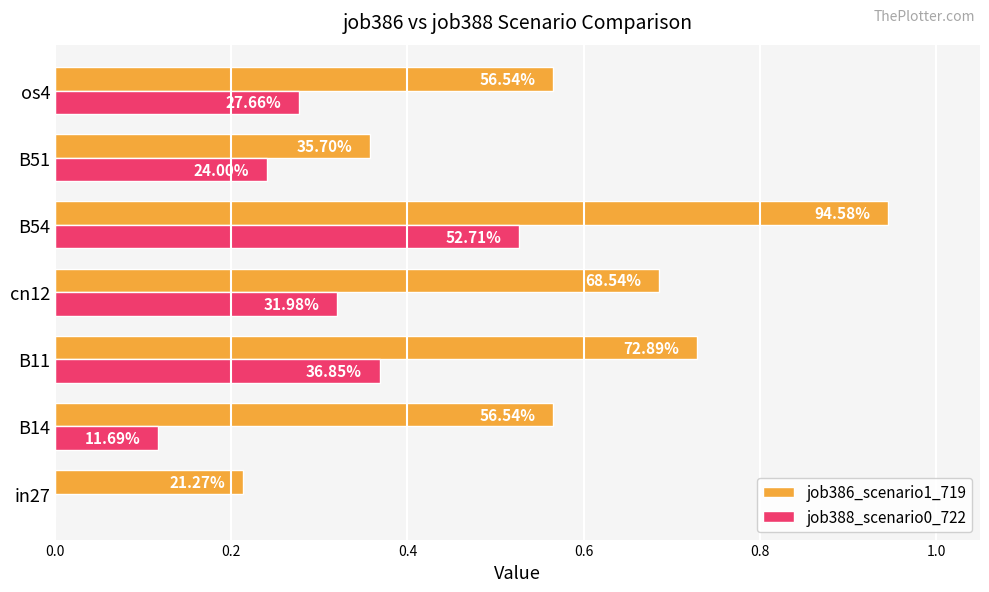

What is the difference between the maximum and minimum values in the job386_scenario1_719 series?

0.7